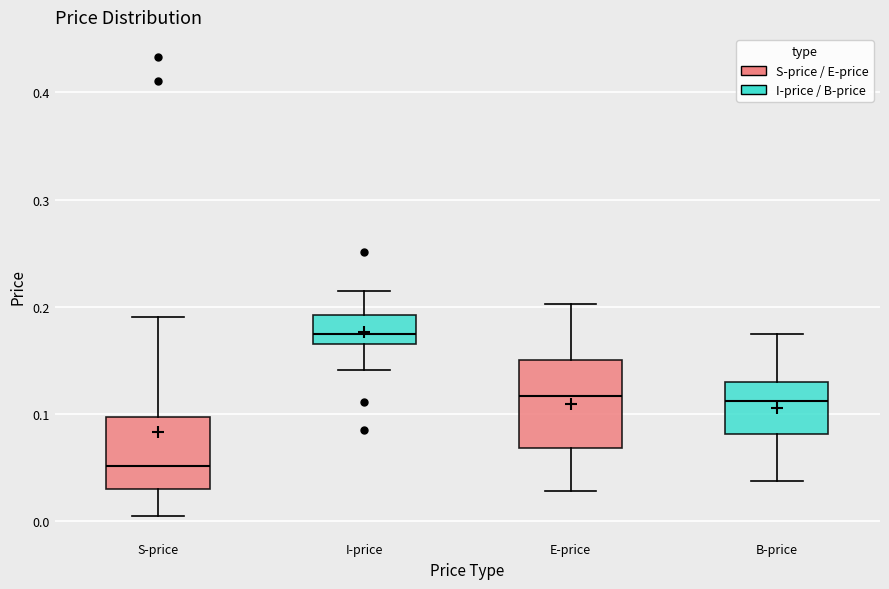

Which box's median line is the highest?

I-price